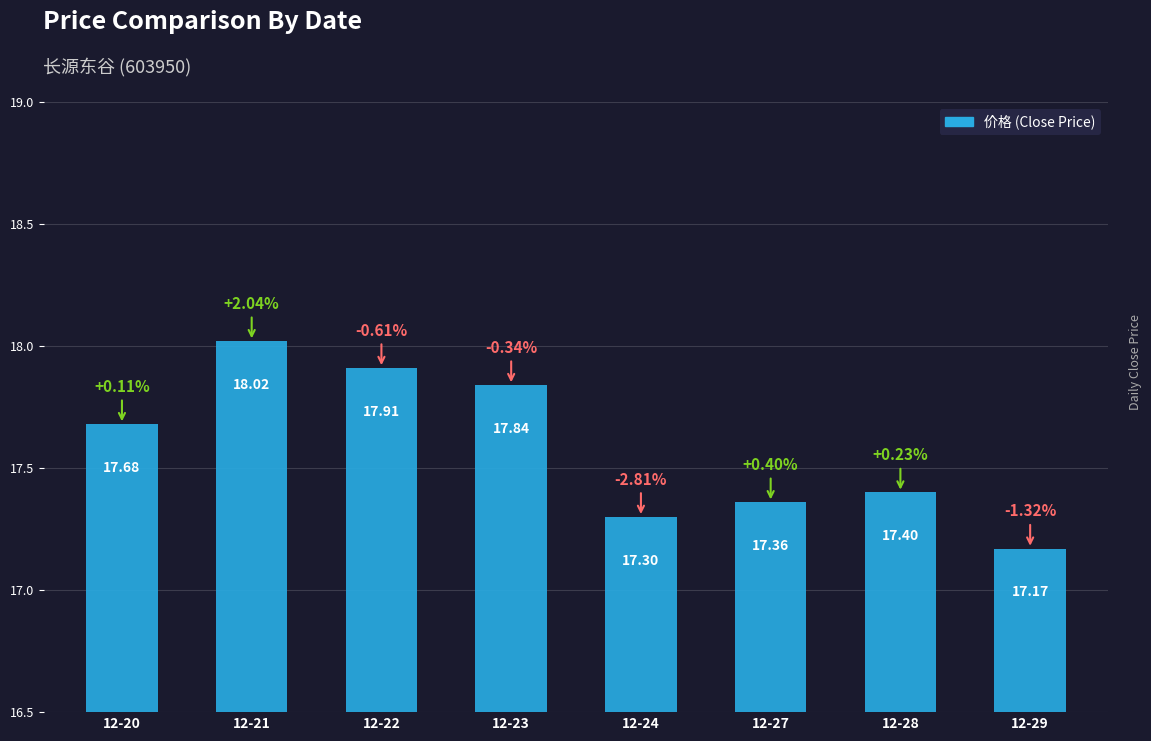

What is the ratio of the value at 12-20 to the value at 12-23?

1.0